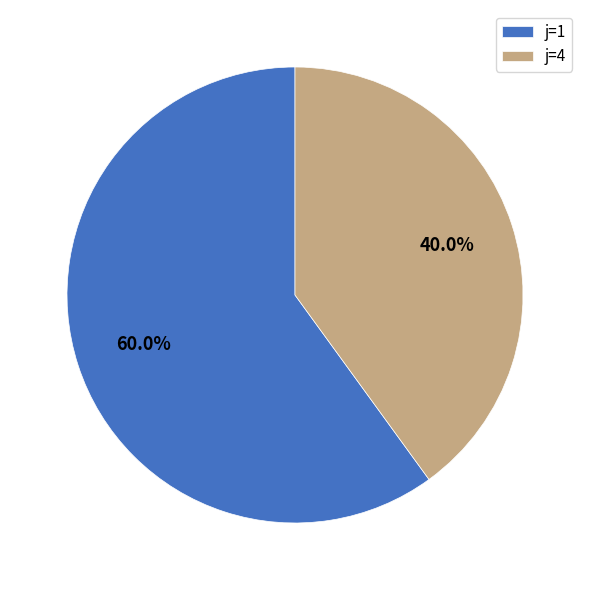

How much of the chart is everything except j=1?

40.0%